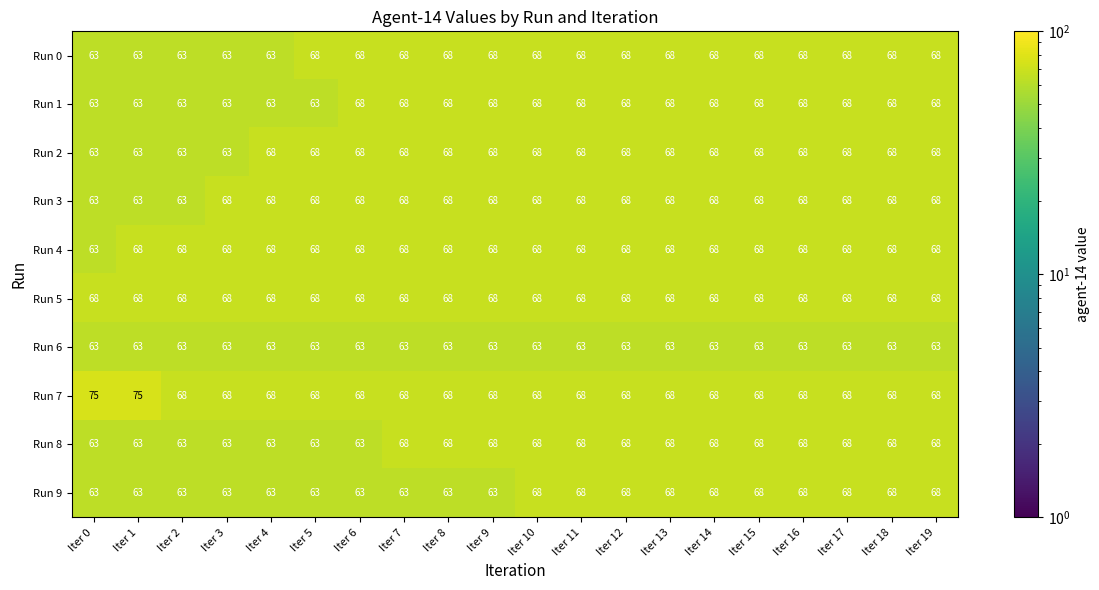

What is the total value across all series at Iter 3?

650